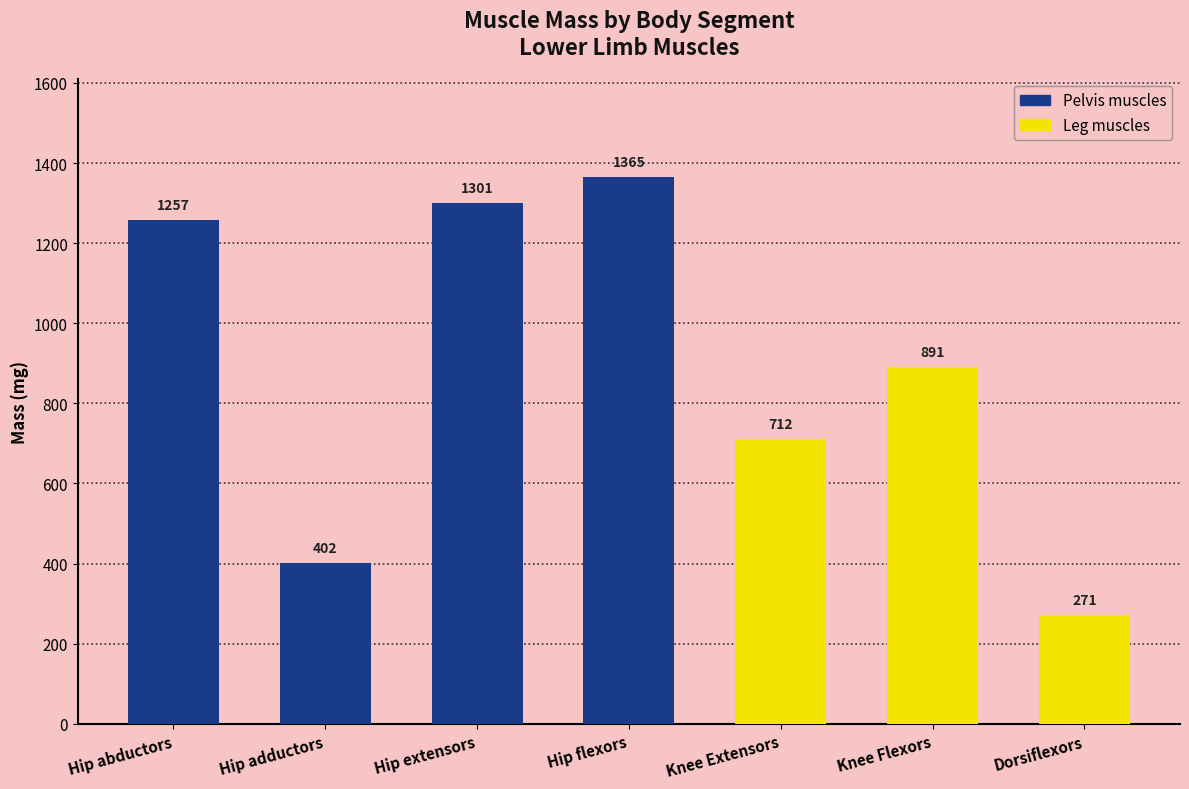

What is the sum of the values at Dorsiflexors and Hip adductors?

673.5